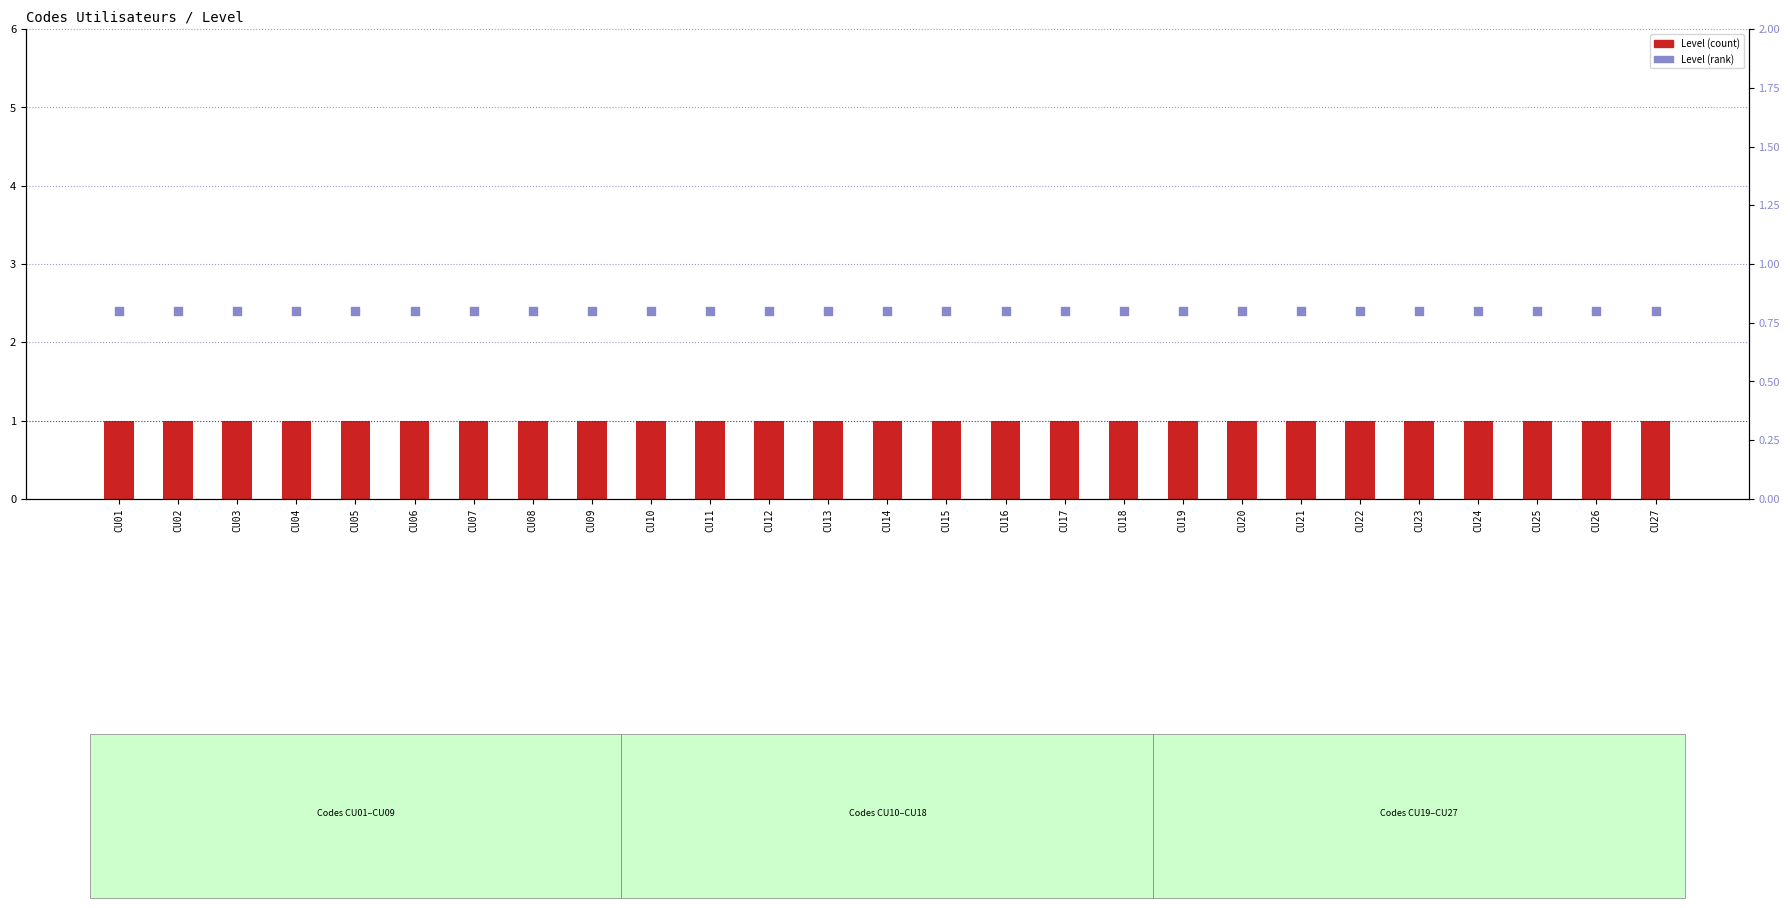

At how many categories does at least one series exceed 0?

27